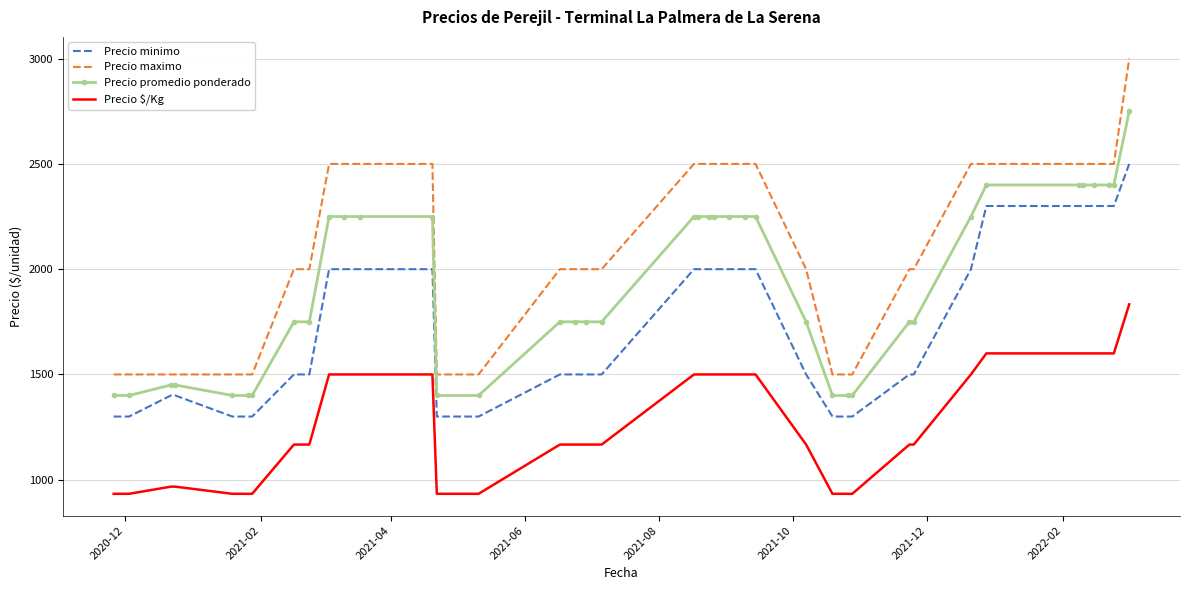

What is the minimum value for Precio maximo?

1500